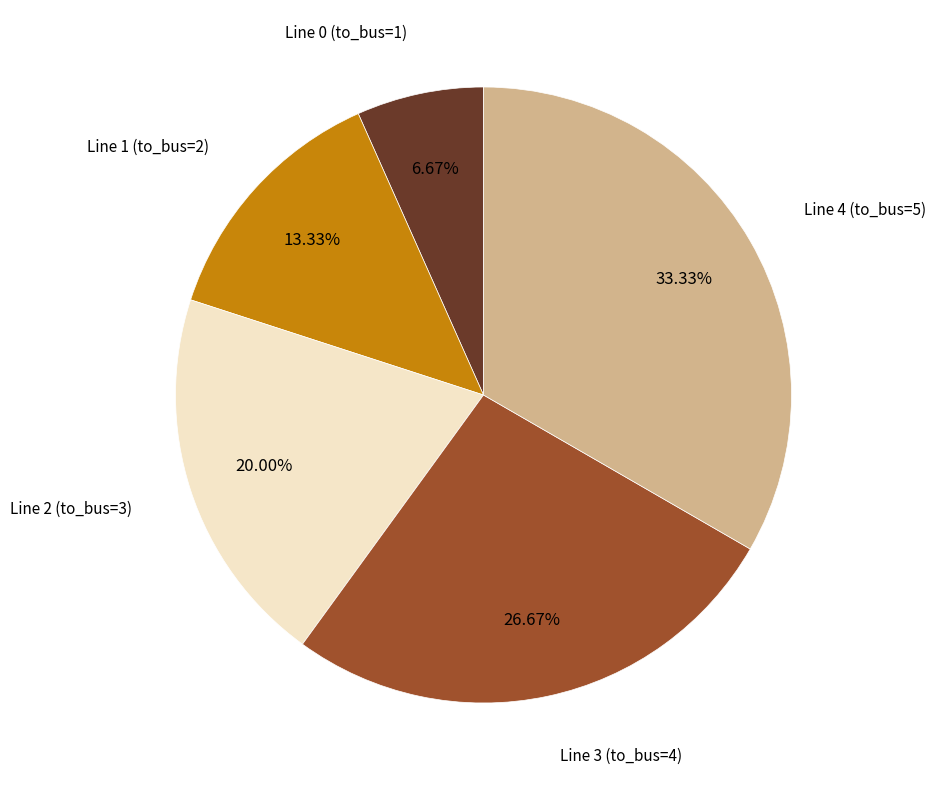

Is there a majority slice in this chart?

No